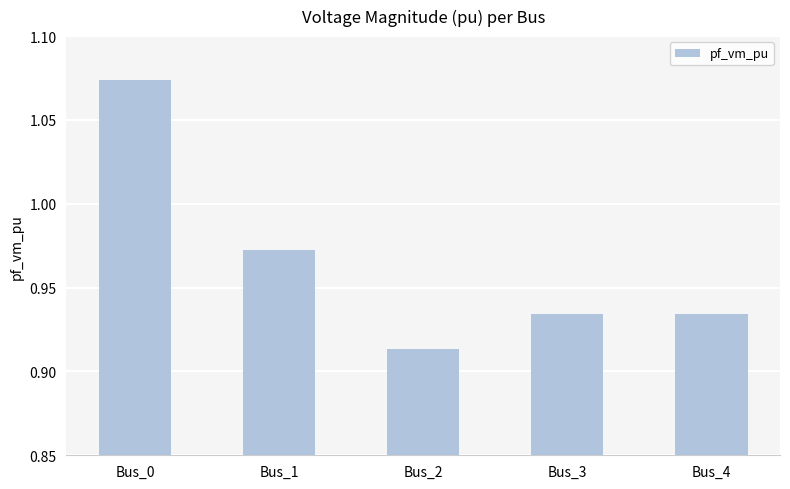

Between Bus_0 and Bus_4, which is larger?

Bus_0